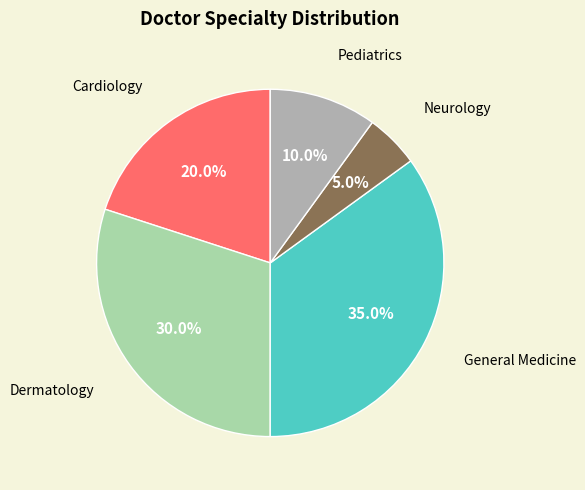

Is there a majority slice in this chart?

No